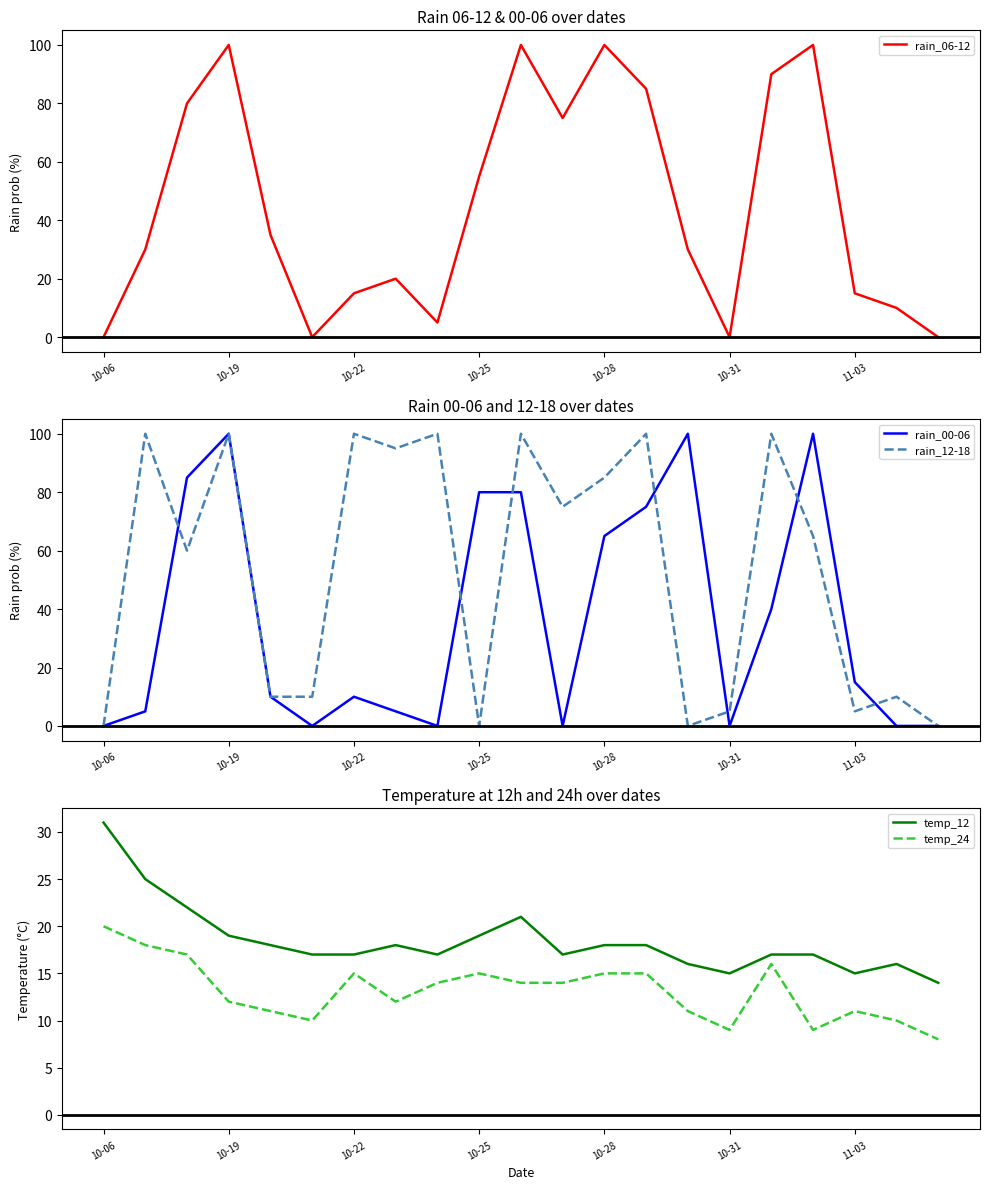

What is the greatest value displayed?

100